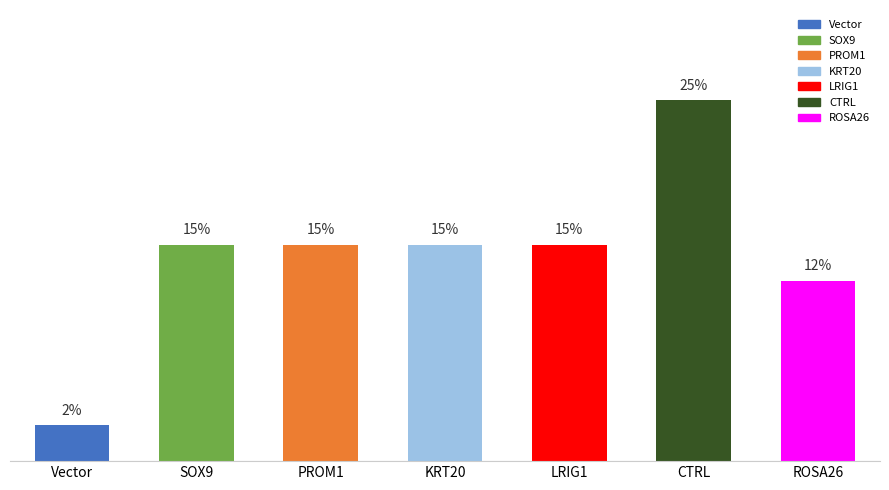

Between PROM1 and ROSA26, which is larger?

PROM1